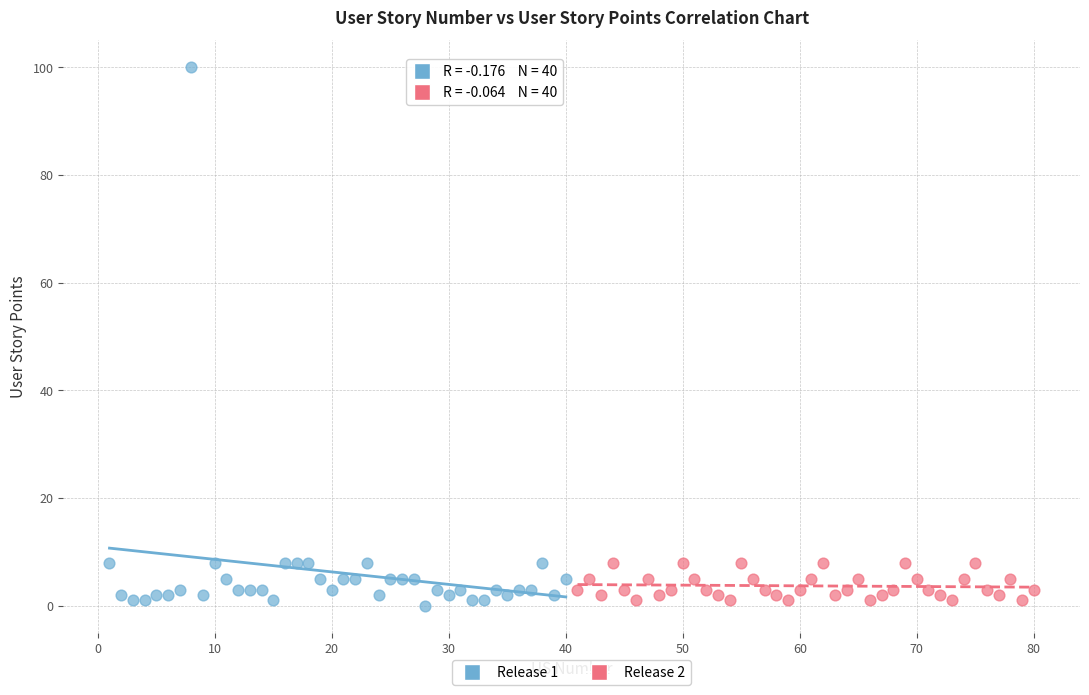

Which series reaches the minimum Y coordinate?

Release 1